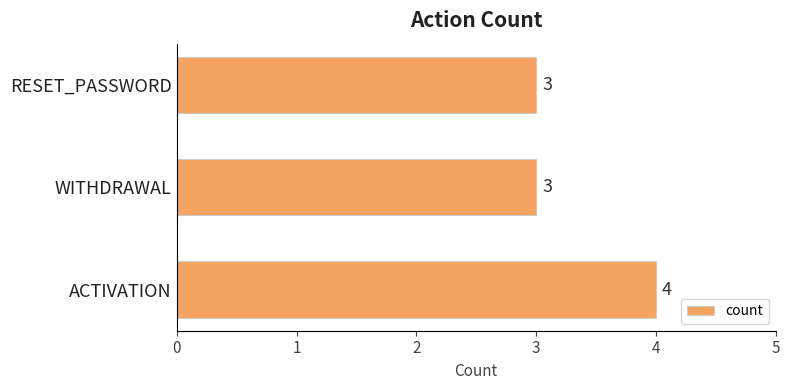

What is the minimum value shown in the chart?

3